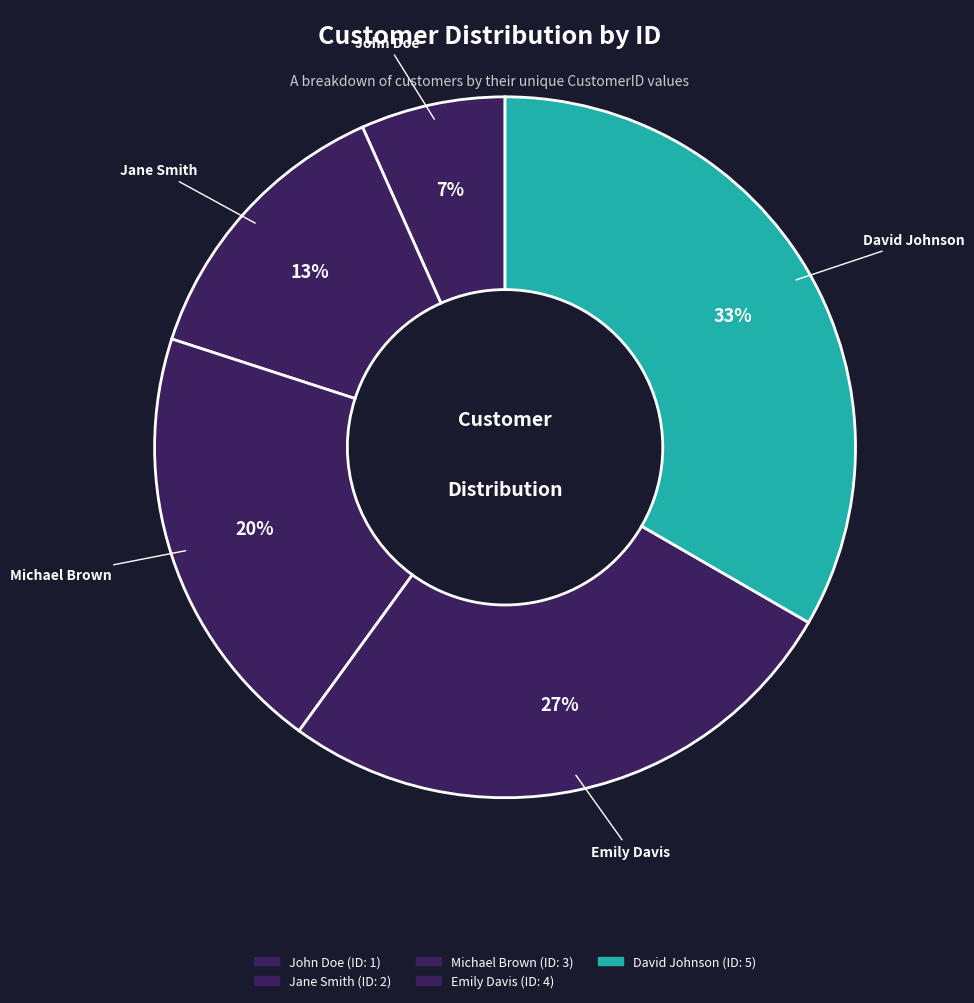

Is there any slice that represents more than half of the pie?

No